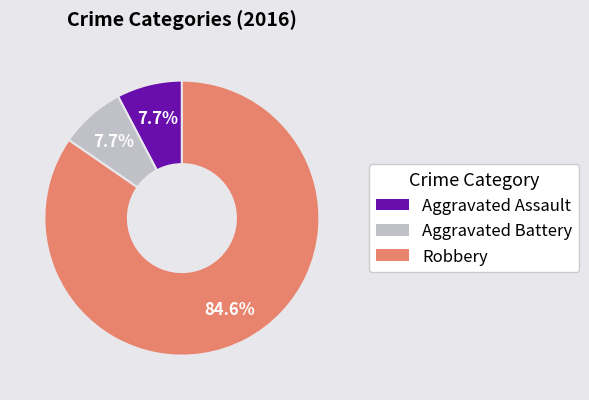

To the nearest percent, what is the combined percentage of Aggravated Assault and Aggravated Battery?

15%